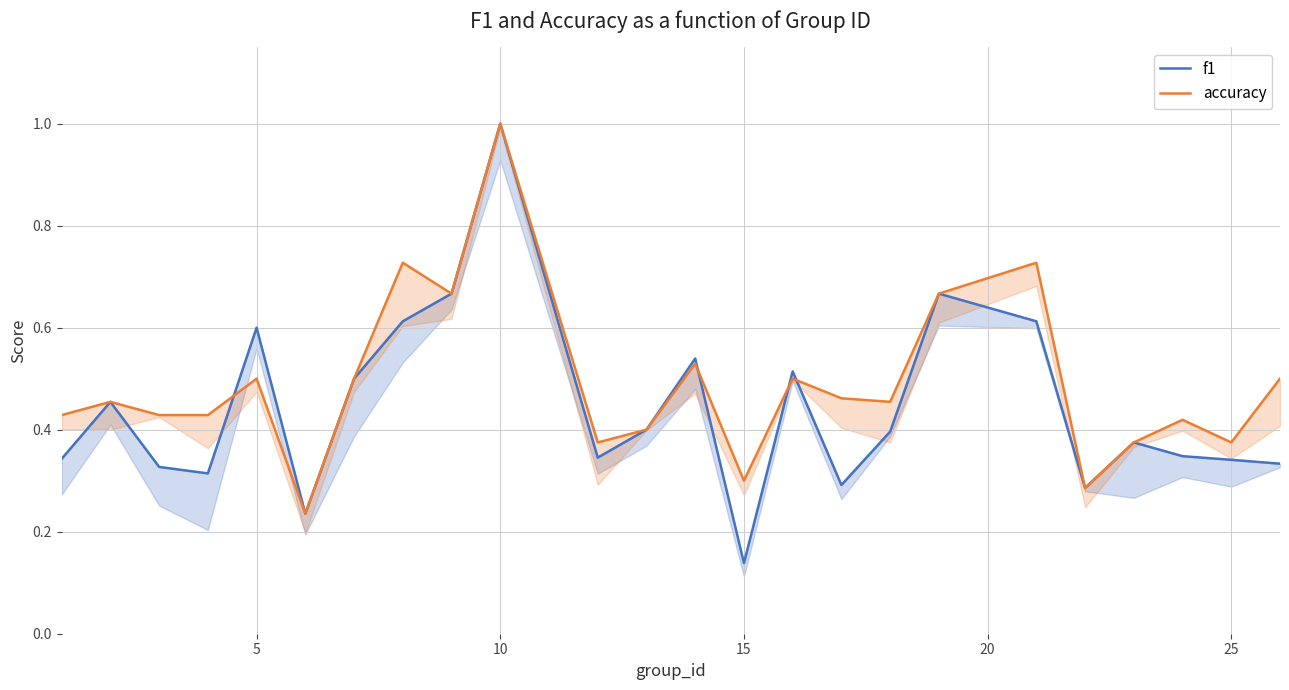

In accuracy, how many points are higher than both neighbors (excluding endpoints)?

8